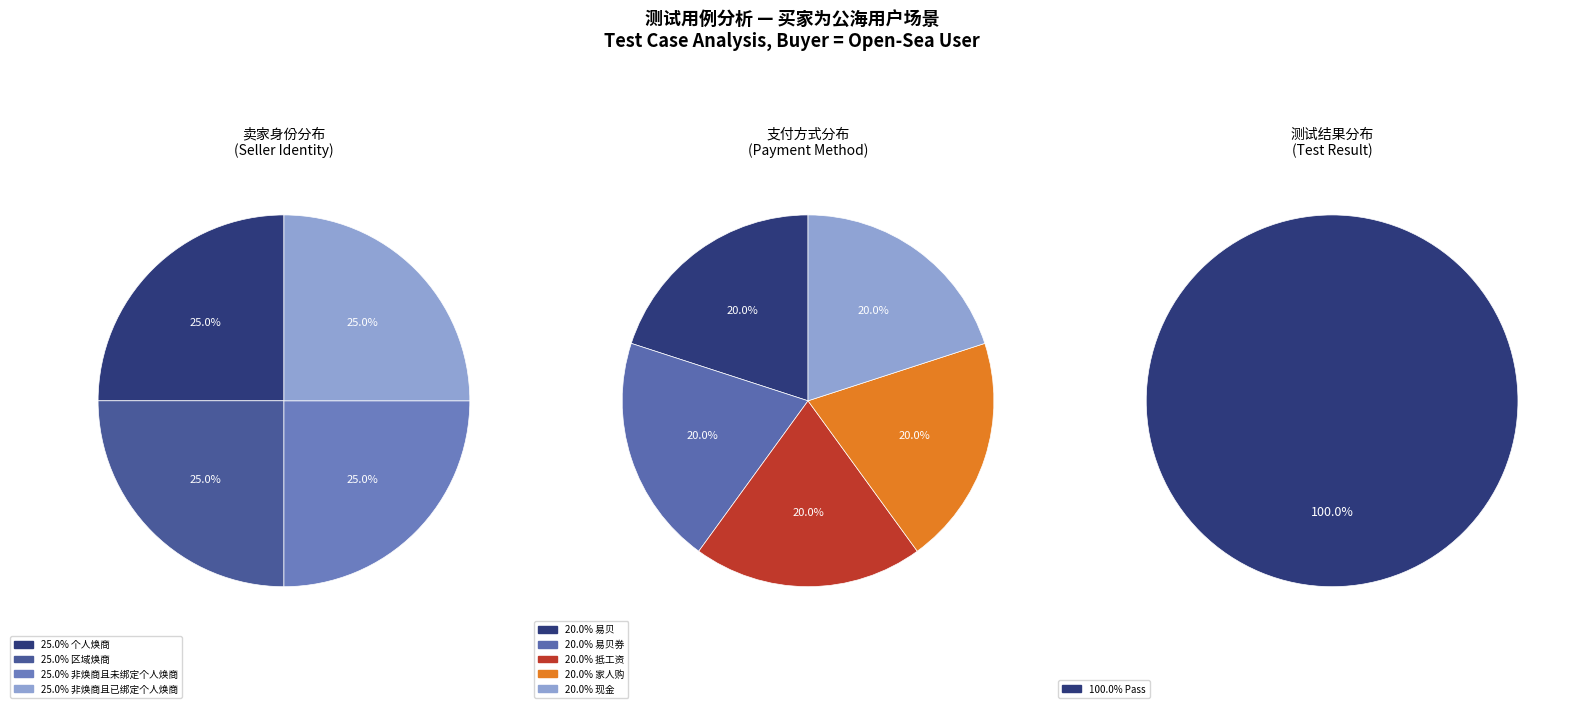

Count the number of slices in the pie.

5